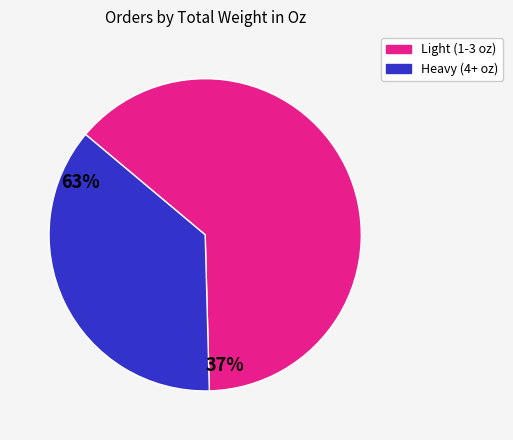

Is there any slice that represents more than half of the pie?

Yes